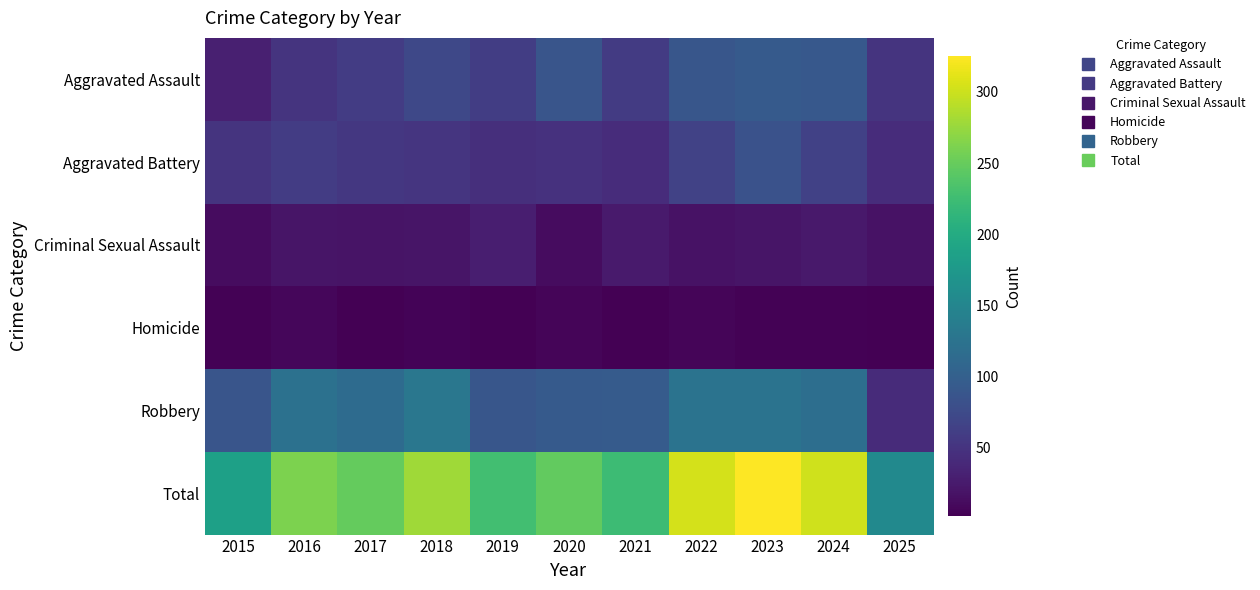

At how many categories does at least one series exceed 166?

10